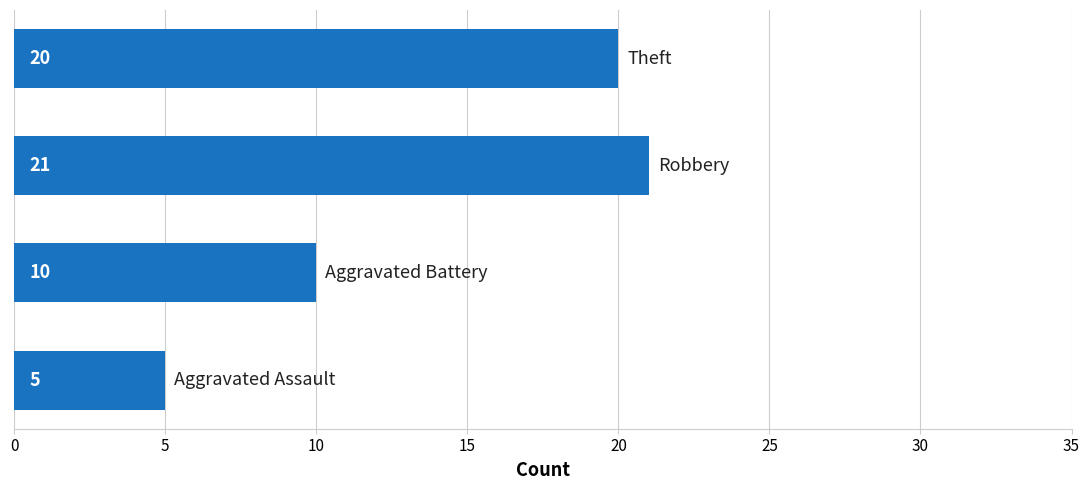

What is the difference between the maximum and minimum values?

16